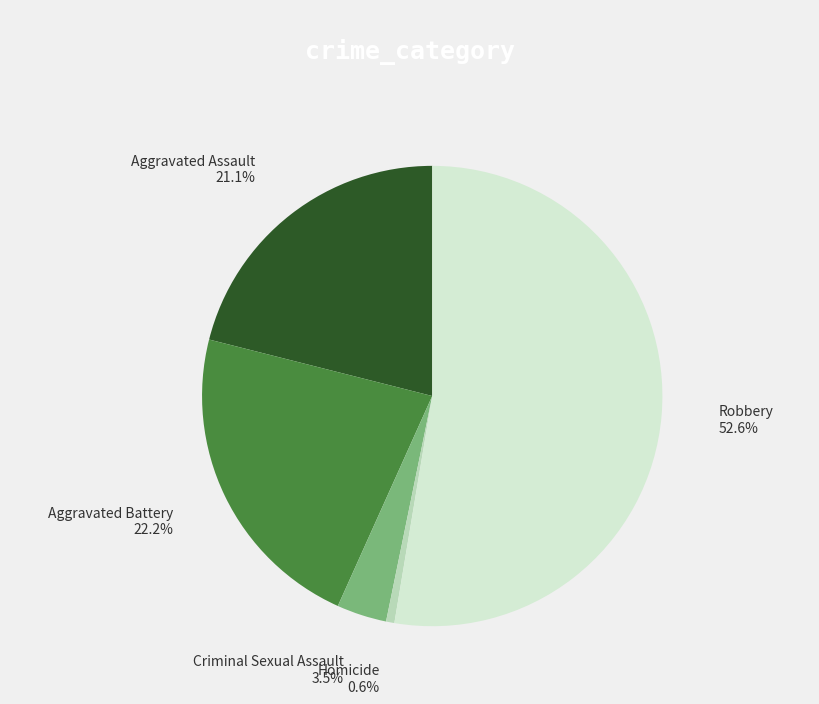

What is the ratio of the value at Robbery to the value at Criminal Sexual Assault?

15.0